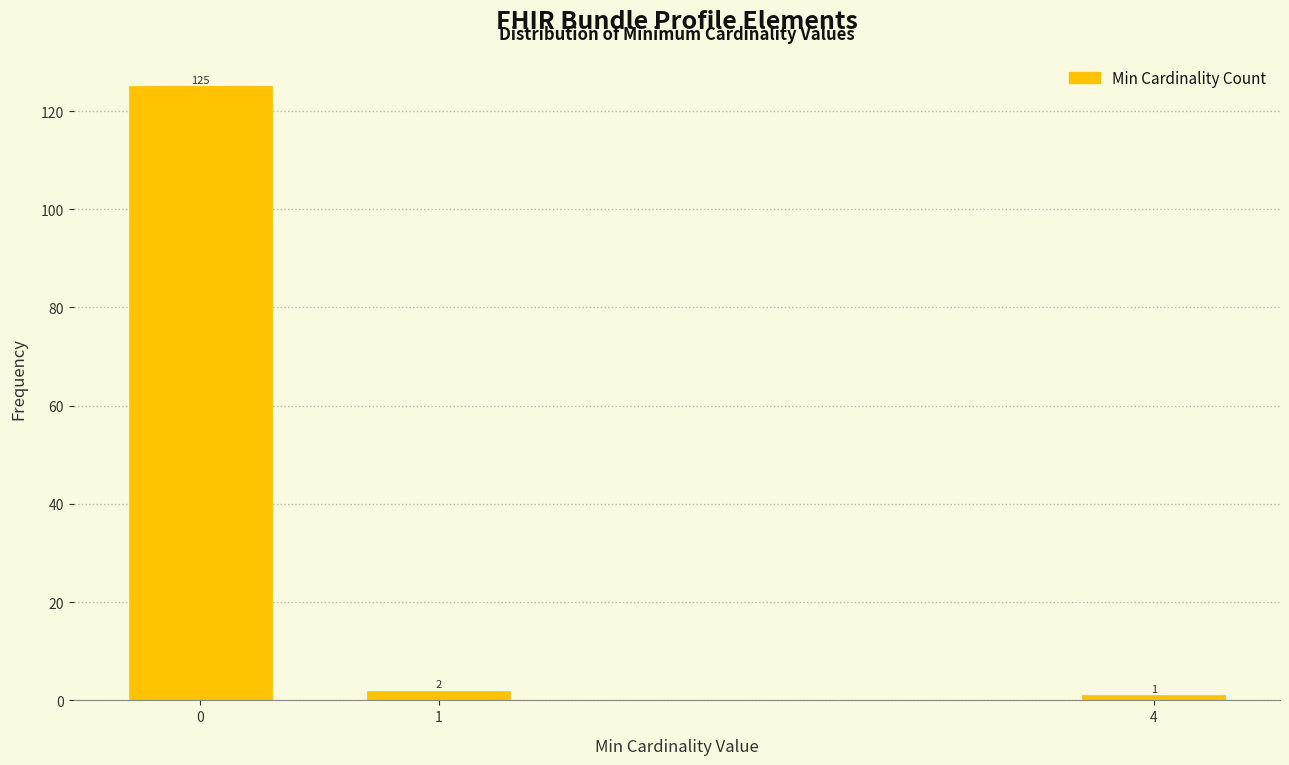

Reading left to right, what are all the values shown in this chart?

125	2	1